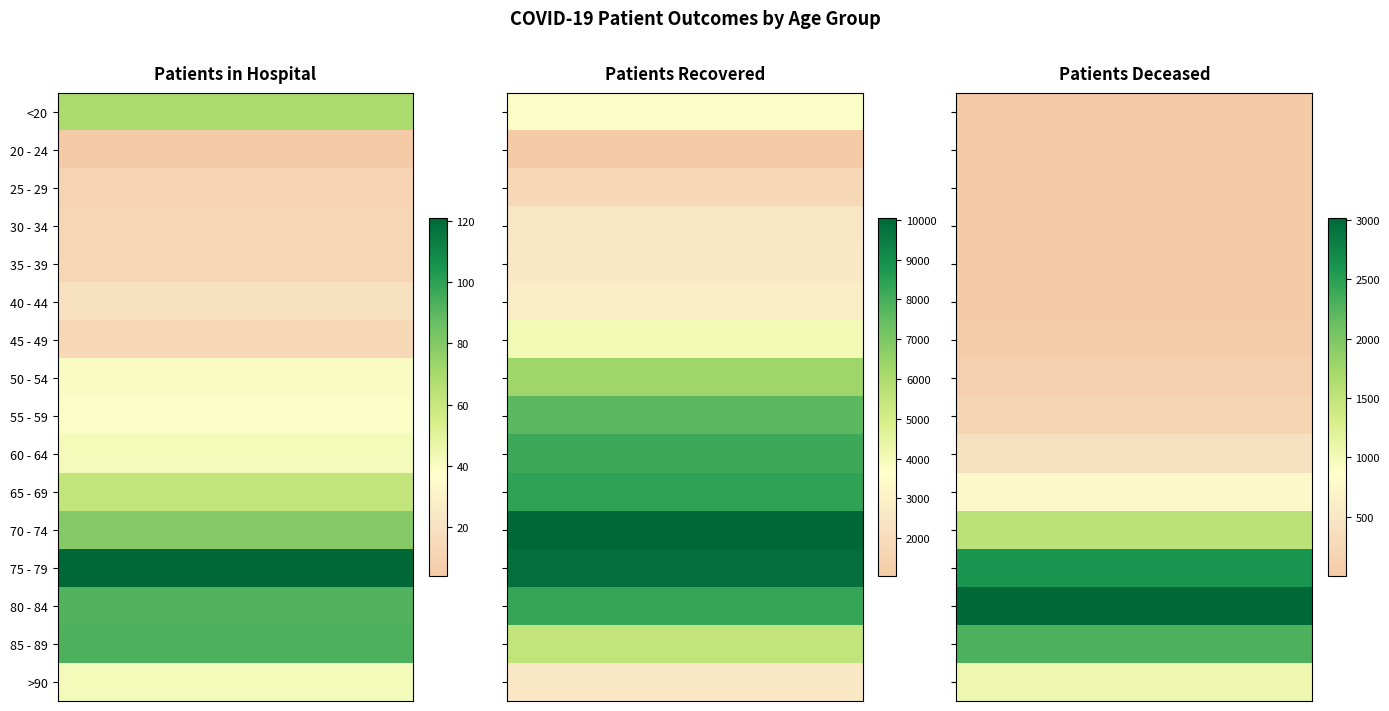

What is the minimum value for 45 - 49?

13